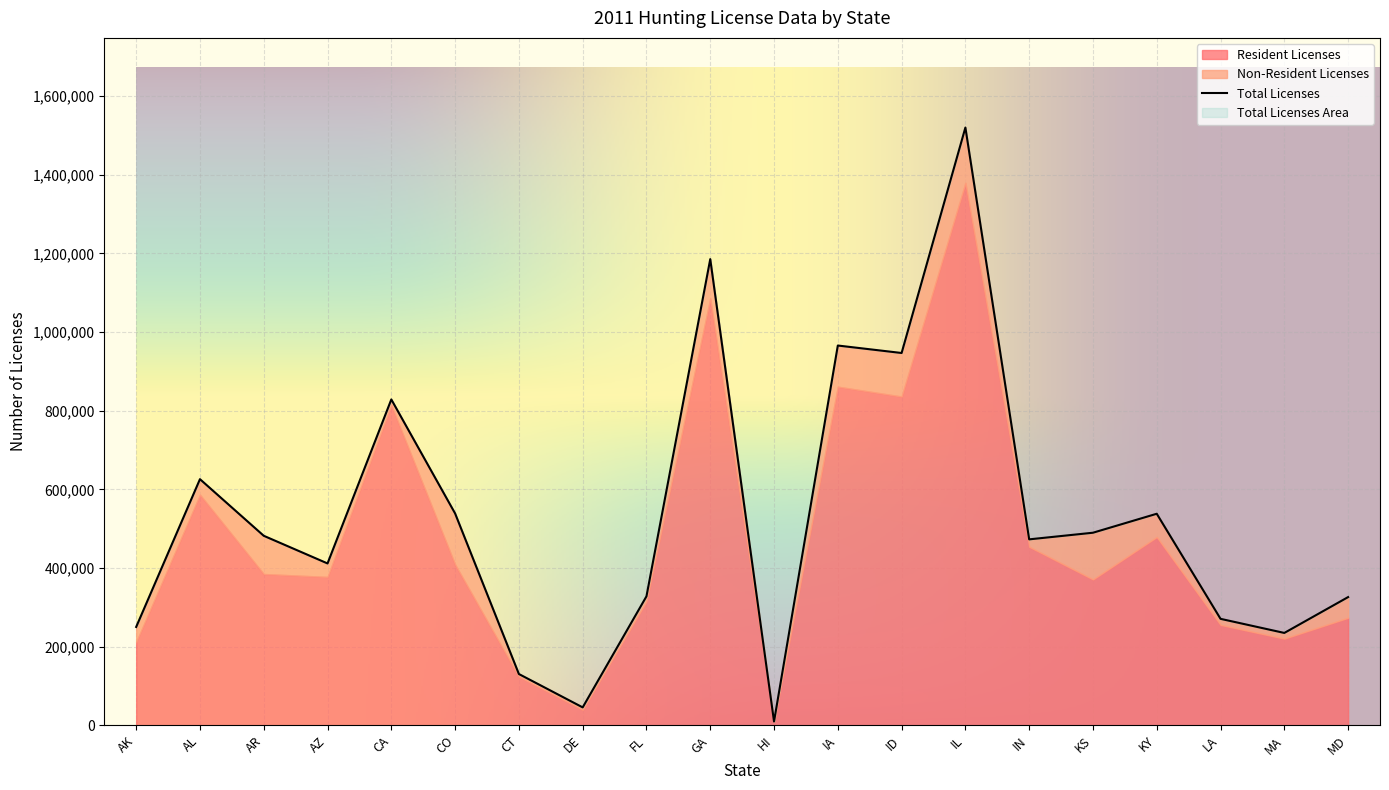

The value of Resident Licenses at AZ is 377308. True or false?

True